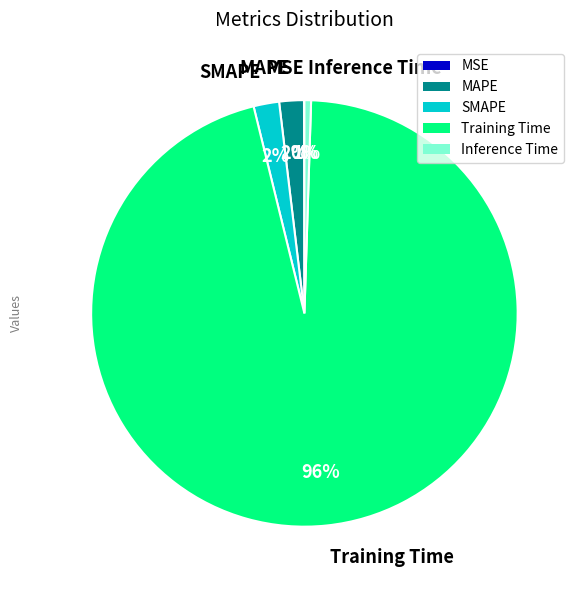

To the nearest percent, what is the average slice percentage?

20%